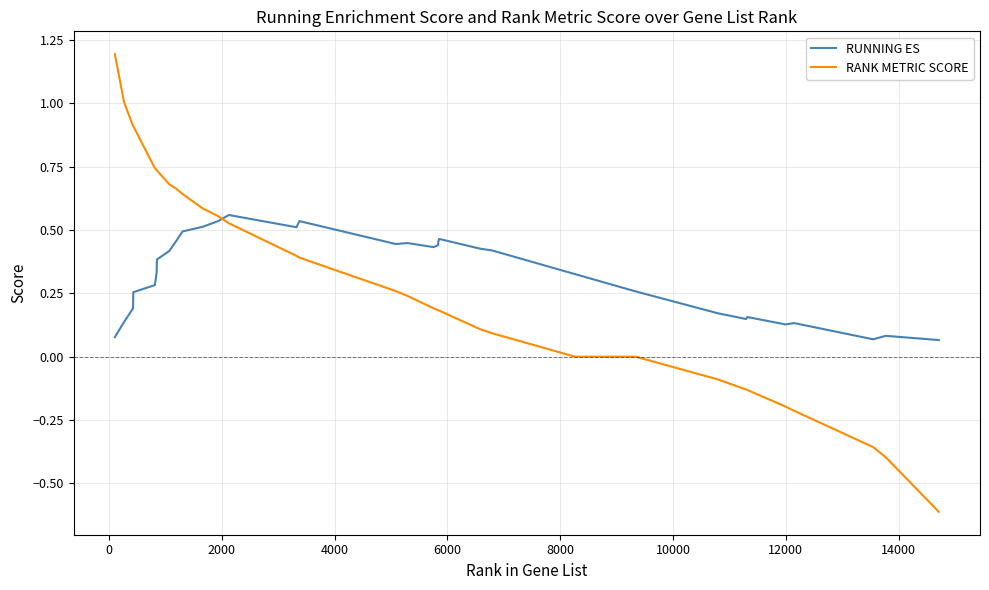

What is the greatest value displayed?

1.2